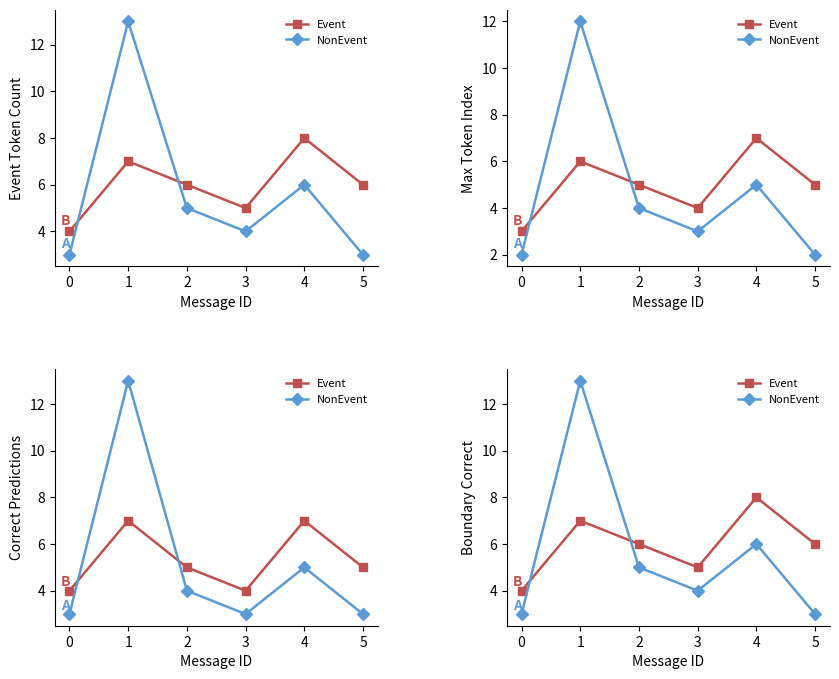

At which label is Event closest to 6?

2